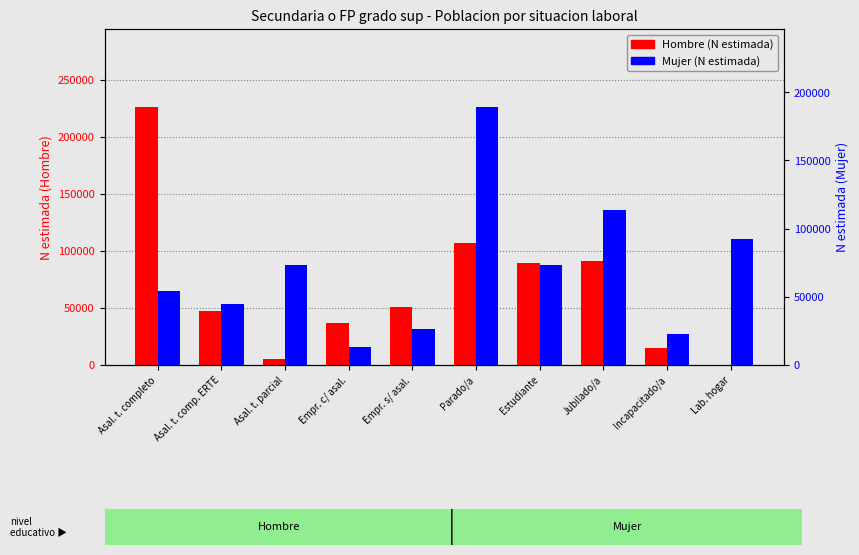

Reading left to right, transcribe all the data shown in this chart.

Hombre (N estimada): 226498	47384	4974	36679	50526	107083	89273	91071	14902	0
Mujer (N estimada): 54119	44527	73202	13307	26757	189525	73135	113884	22748	92471